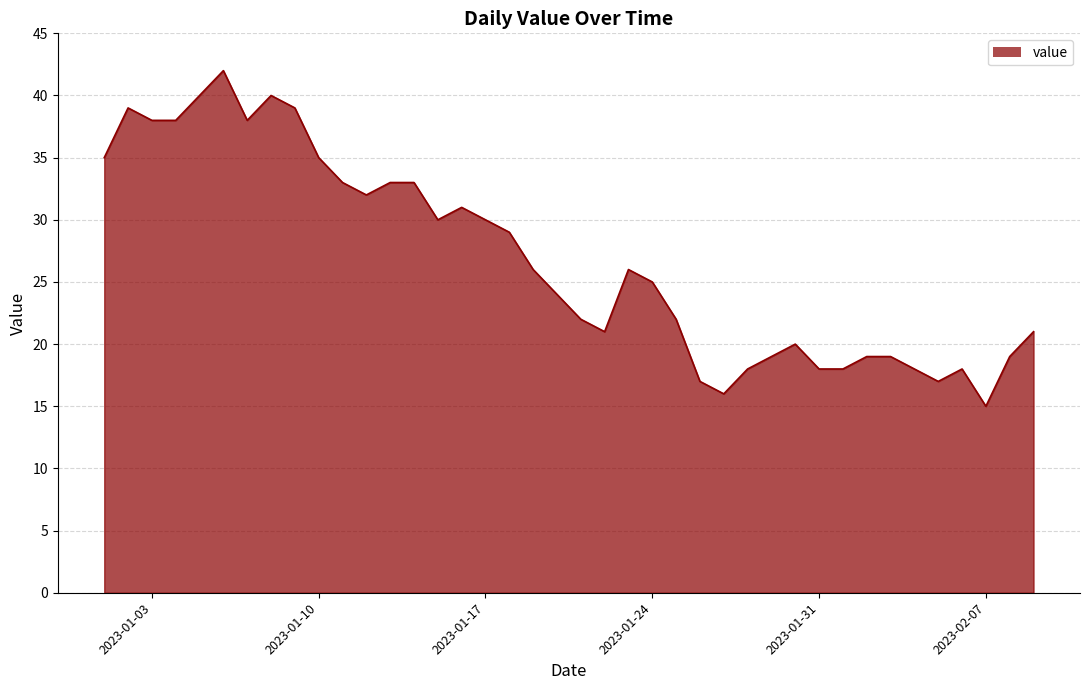

What is the difference between the maximum and minimum values?

27